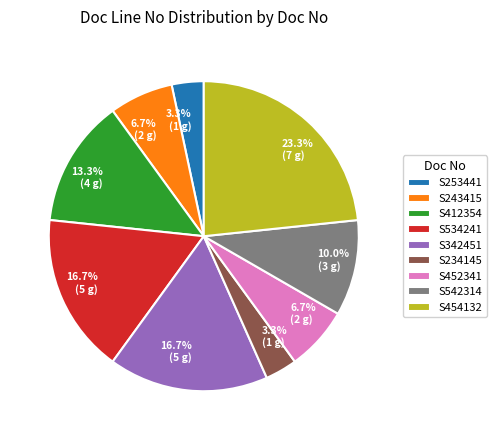

Is the sum of S342451 and S234145 greater than half?

No